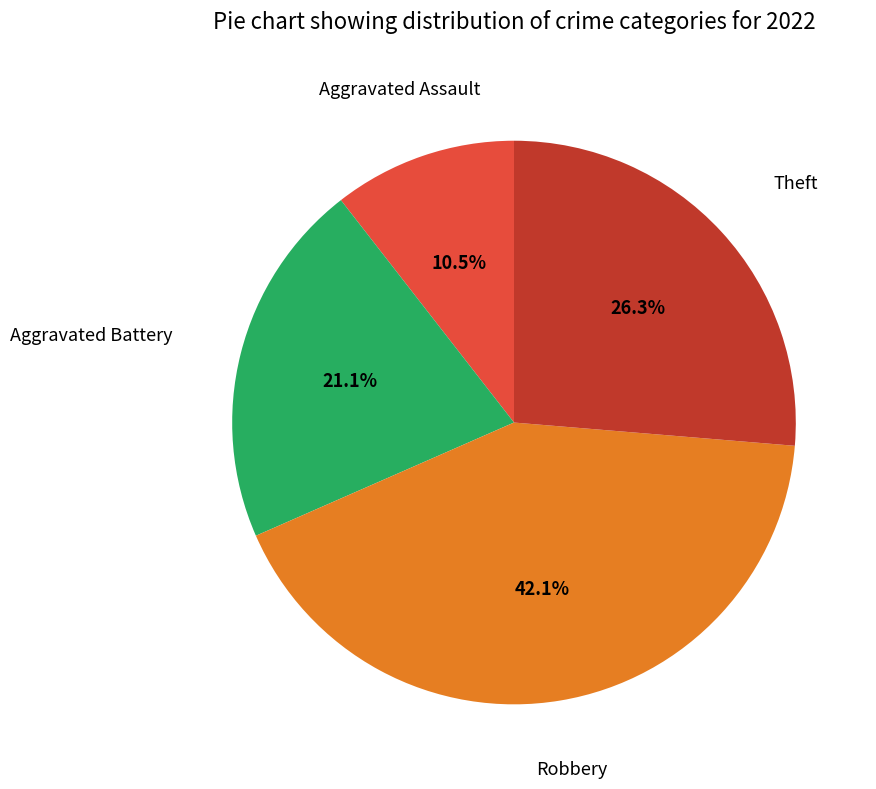

Does any single category account for the majority?

No